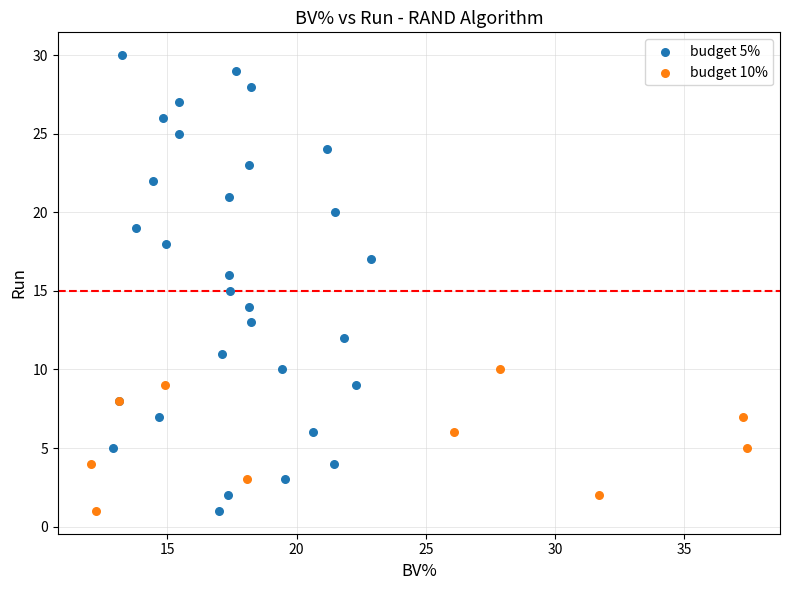

Which series has the largest Y range (max minus min)?

budget 5%